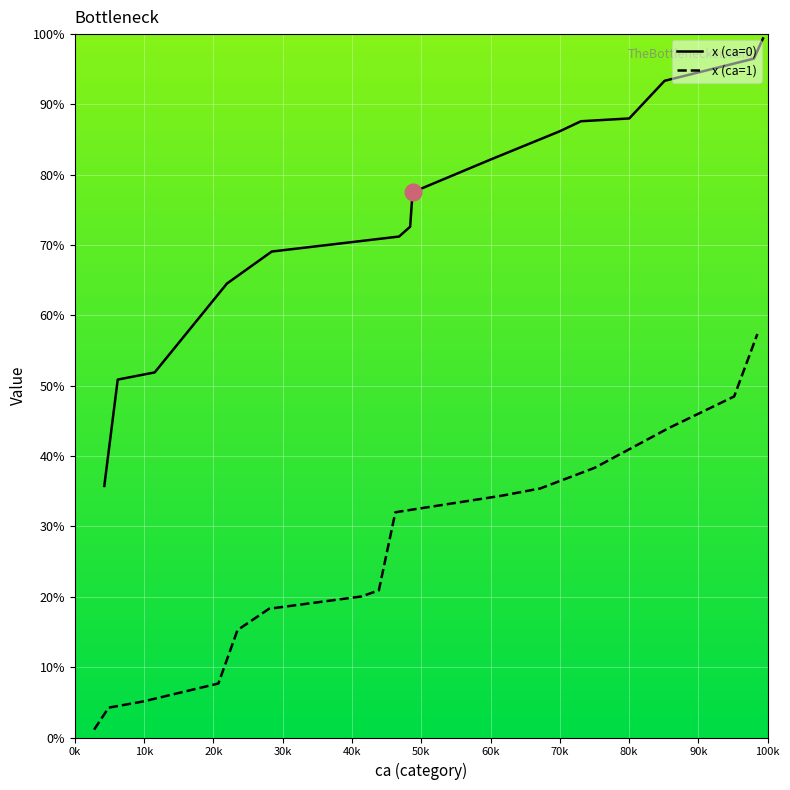

After their last crossing, which series has the higher values: x or y?

x